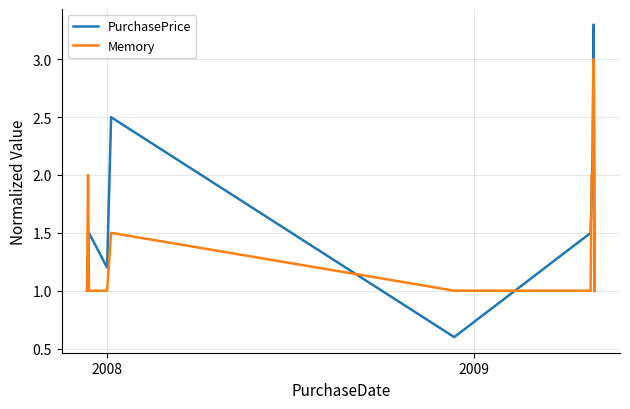

List the series in order of their peak value, highest first.

PurchasePrice, Memory